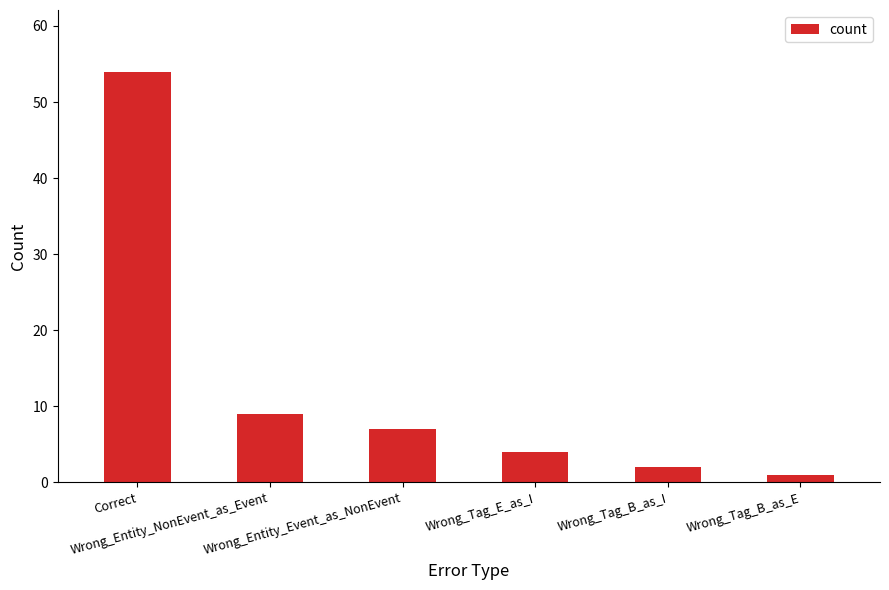

What is the label of the 5th bar from the left?

Wrong_Tag_B_as_I